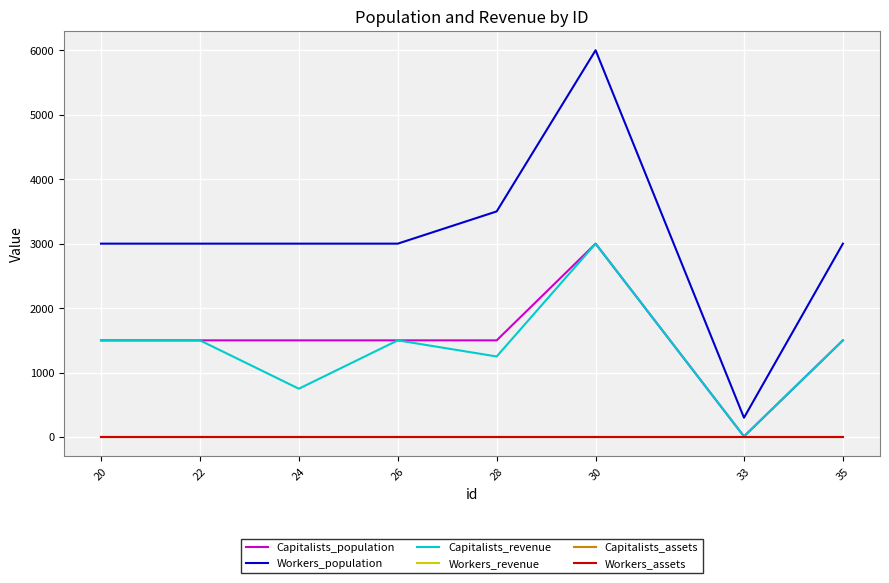

Which category has the lowest value in the Workers_assets series?

20